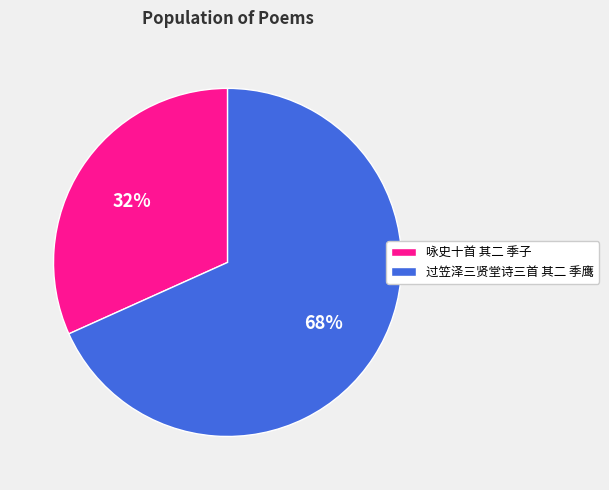

To the nearest percent, what portion does 过笠泽三贤堂诗三首 其二 季鹰 represent?

68%